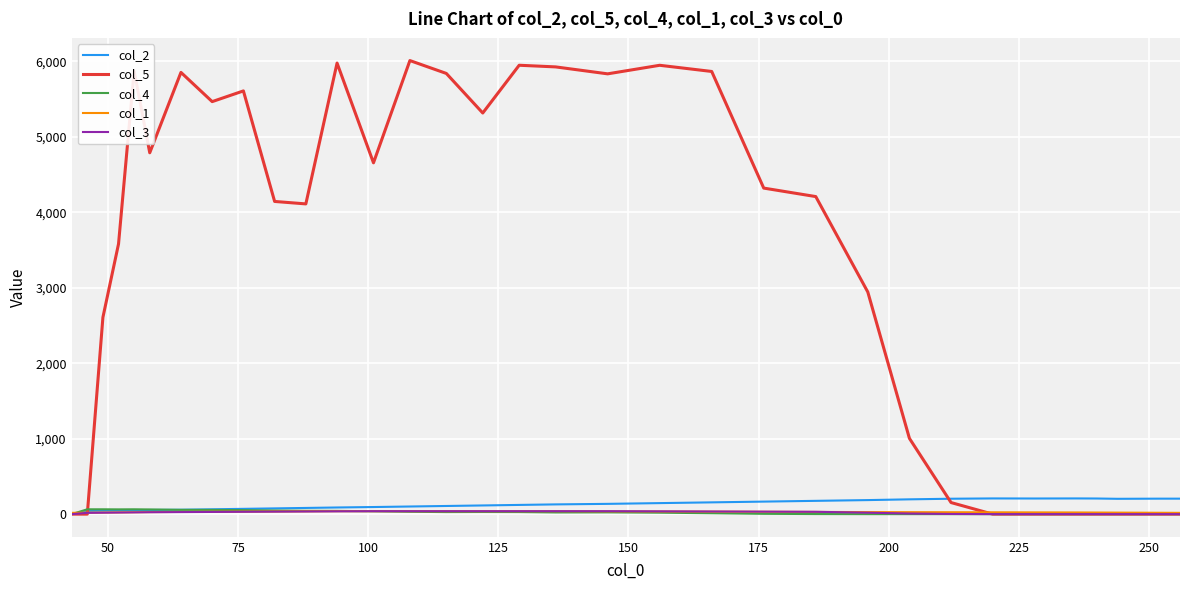

Which series has the largest total across all categories?

col_5